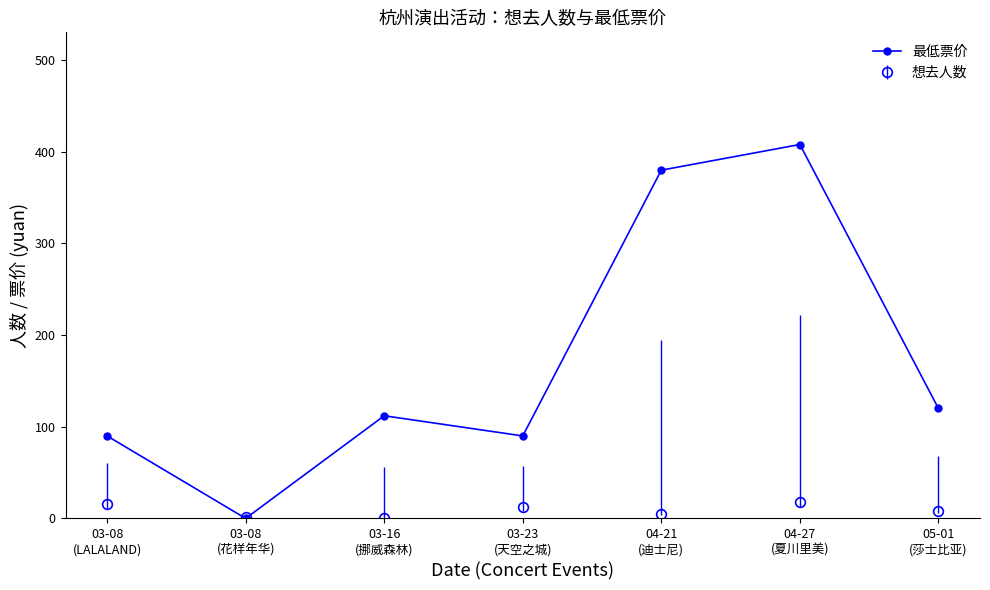

Rank the series by their average value, from highest to lowest.

最低票价, 想去人数